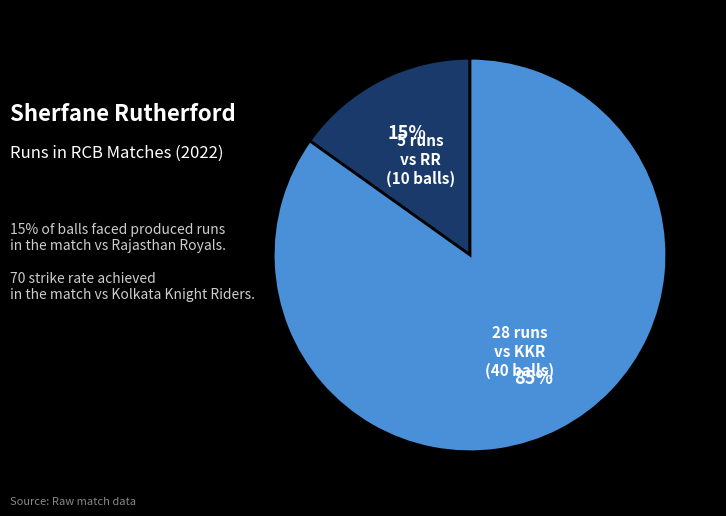

To the nearest percent, what is the average slice percentage?

50%